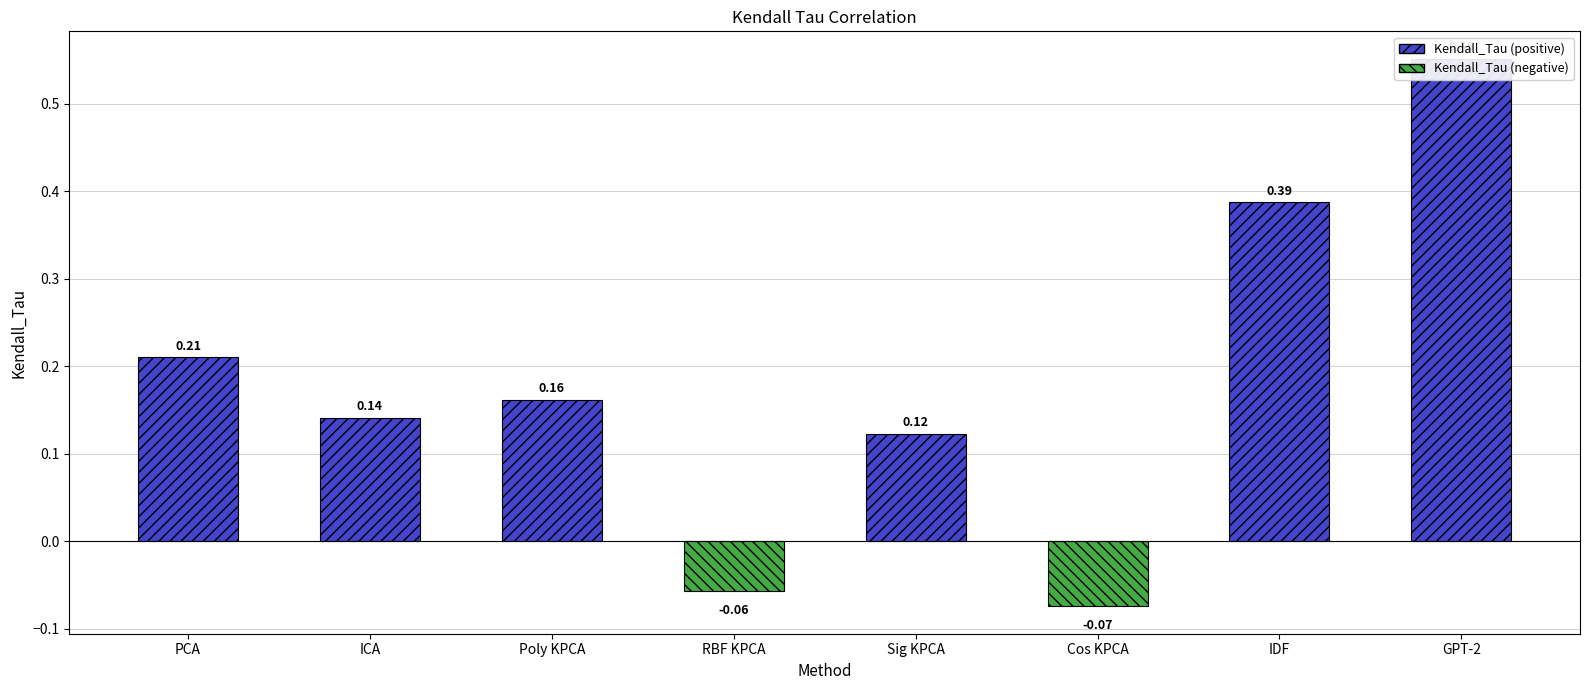

True or false: the data shows 0.2 at Sig KPCA.

False